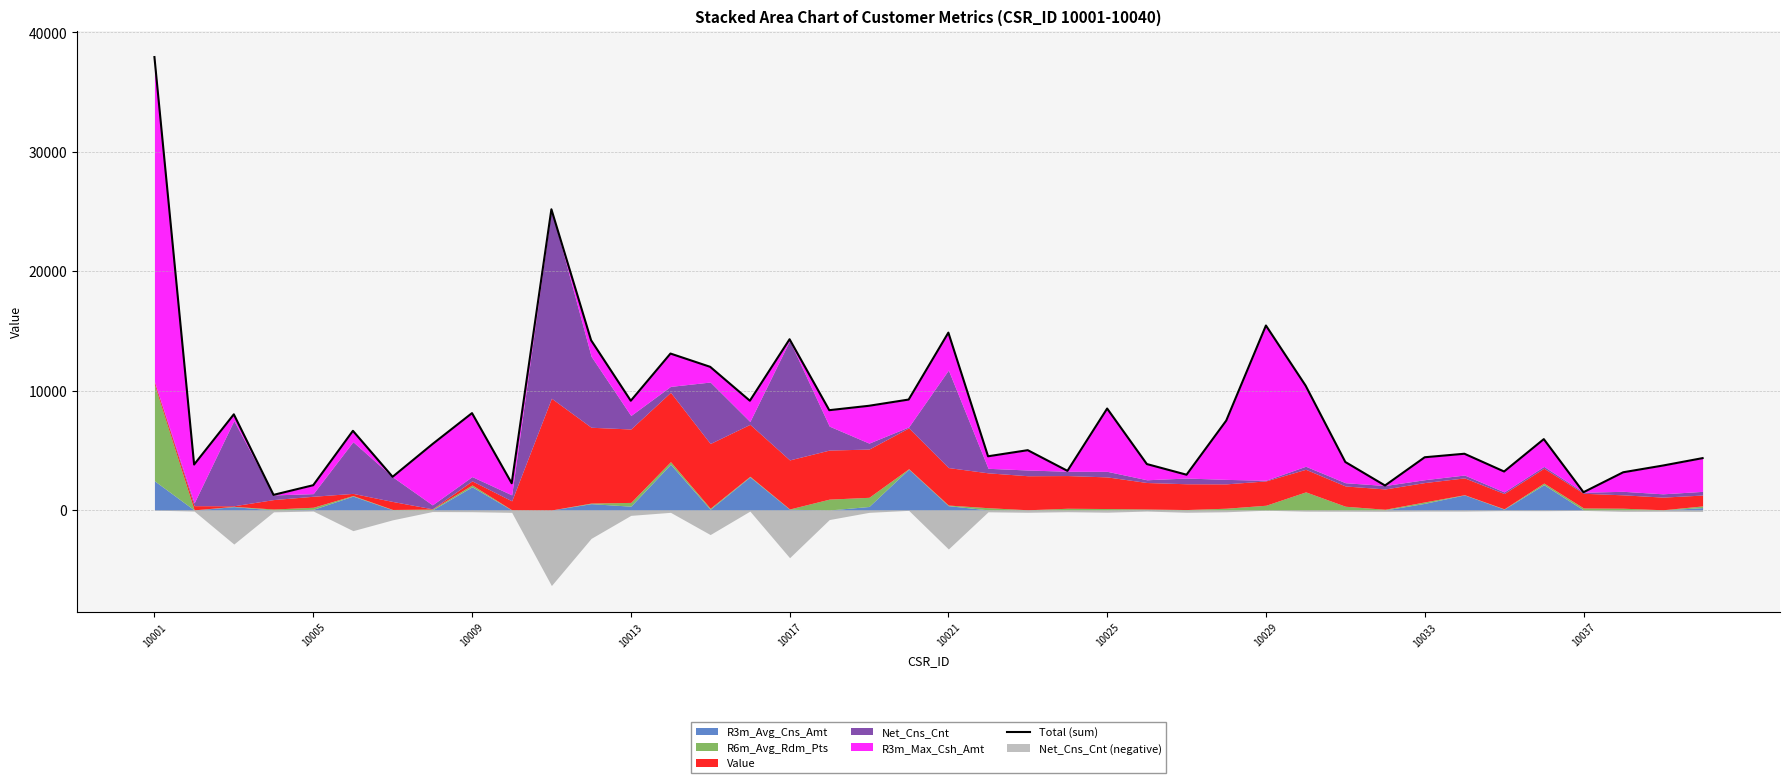

At which label does the data first exceed 5935?

10001